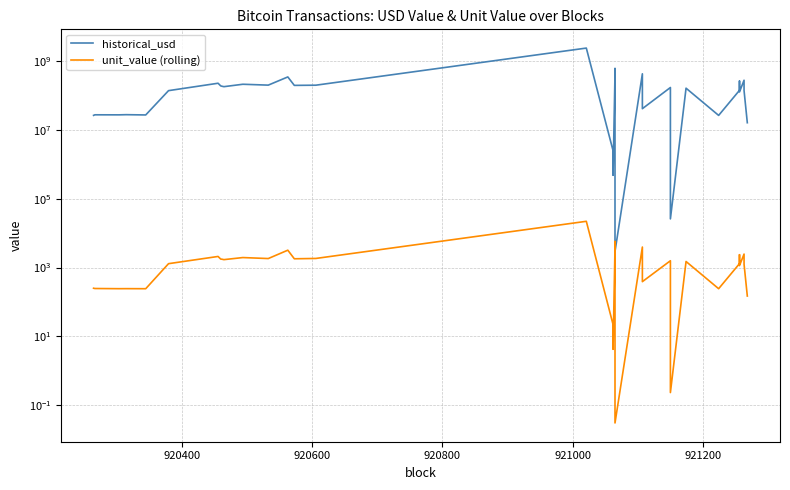

How many interior local valleys does the unit_value (rolling) series have?

12